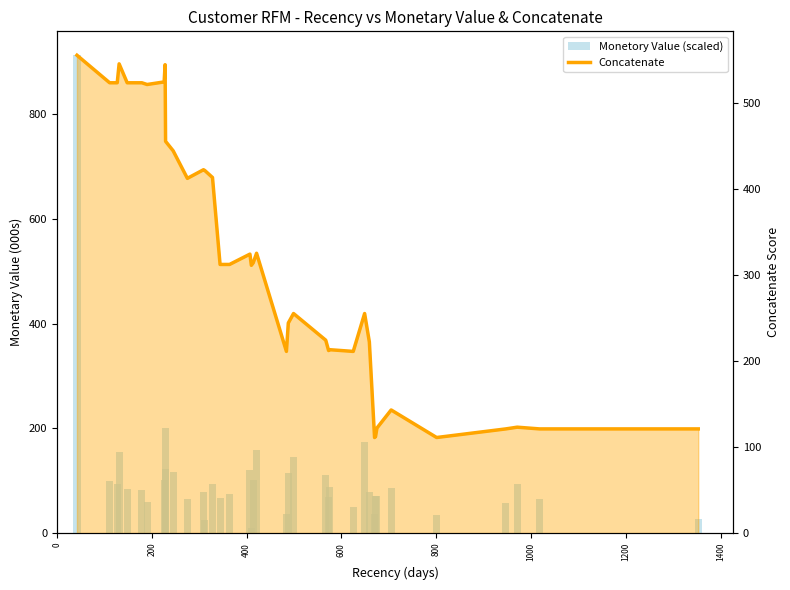

What is the minimum value shown in the chart?

9.1